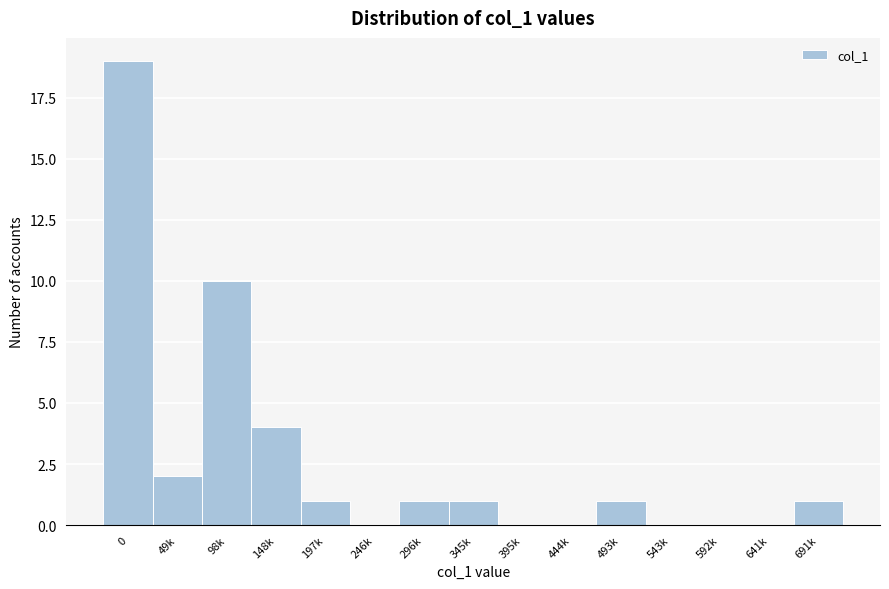

Reading left to right, extract all data points from this chart.

0=19	49k=2	98k=10	148k=4	197k=1	246k=0	296k=1	345k=1	395k=0	444k=0	493k=1	543k=0	592k=0	641k=0	691k=1